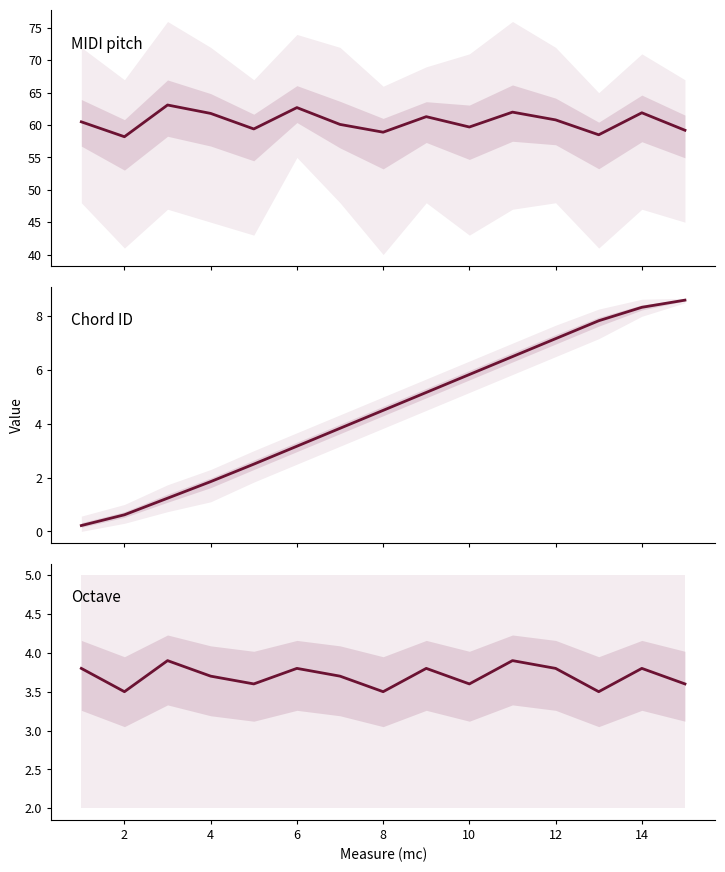

How many distinct data groups are displayed?

3